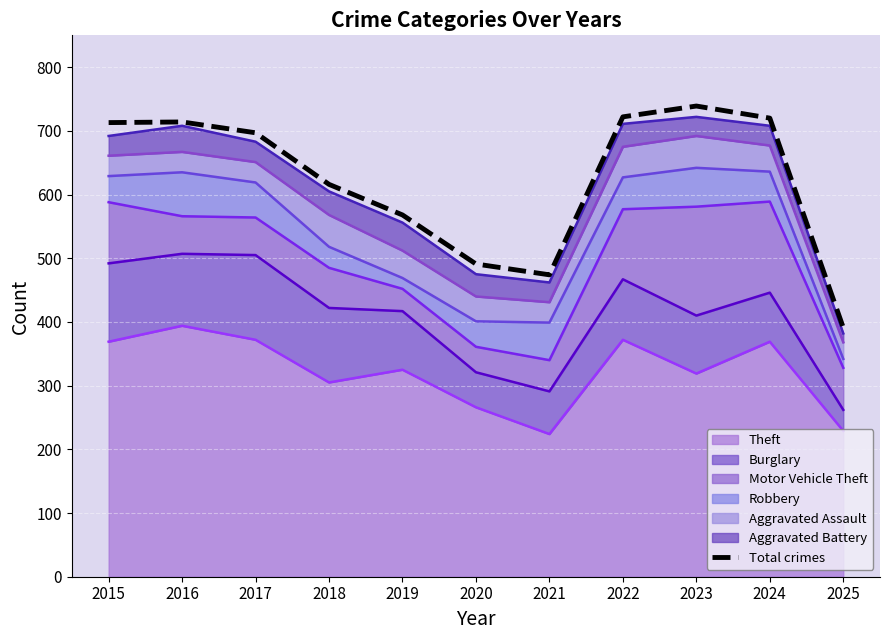

Rank the categories by value from highest to lowest.

2023, 2022, 2024, 2016, 2015, 2017, 2018, 2019, 2020, 2021, 2025